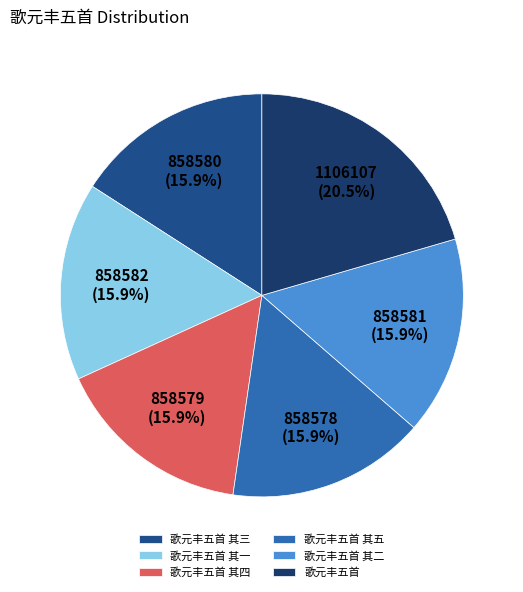

To the nearest percent, what is the difference between the largest and smallest slice percentages?

5%